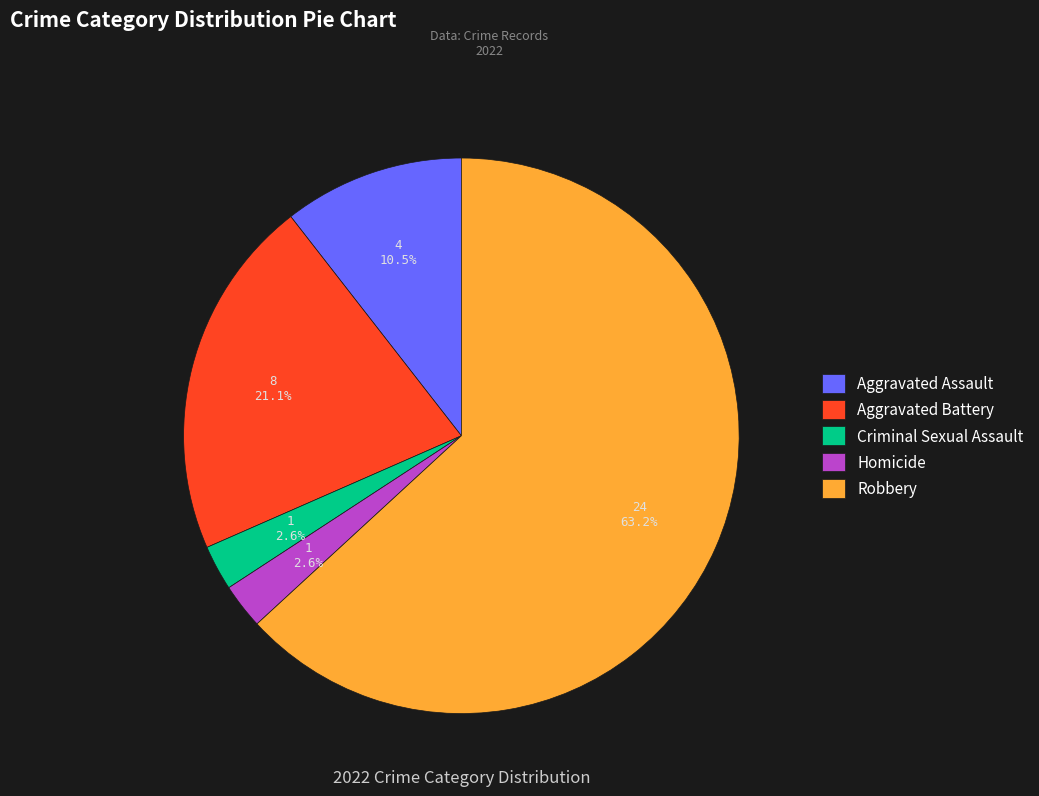

To the nearest percent, what is the difference between the largest and smallest slice percentages?

61%